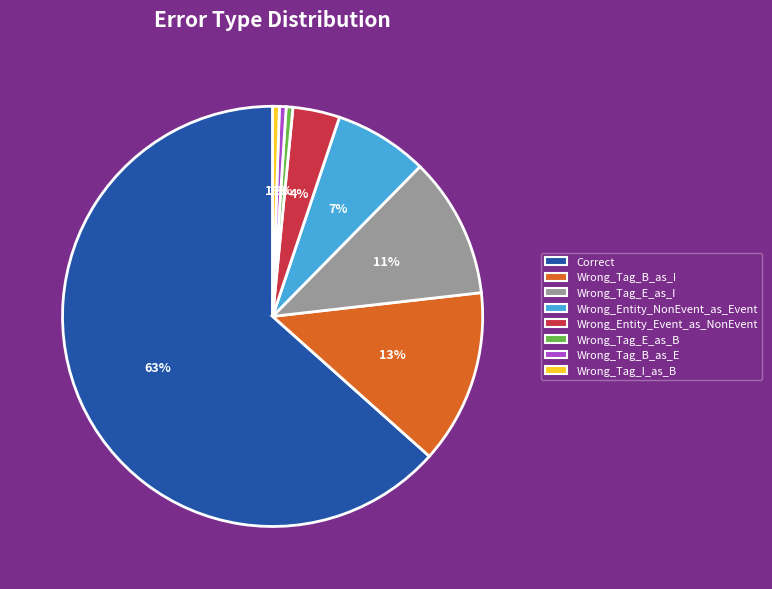

How many slices are in this pie chart?

8